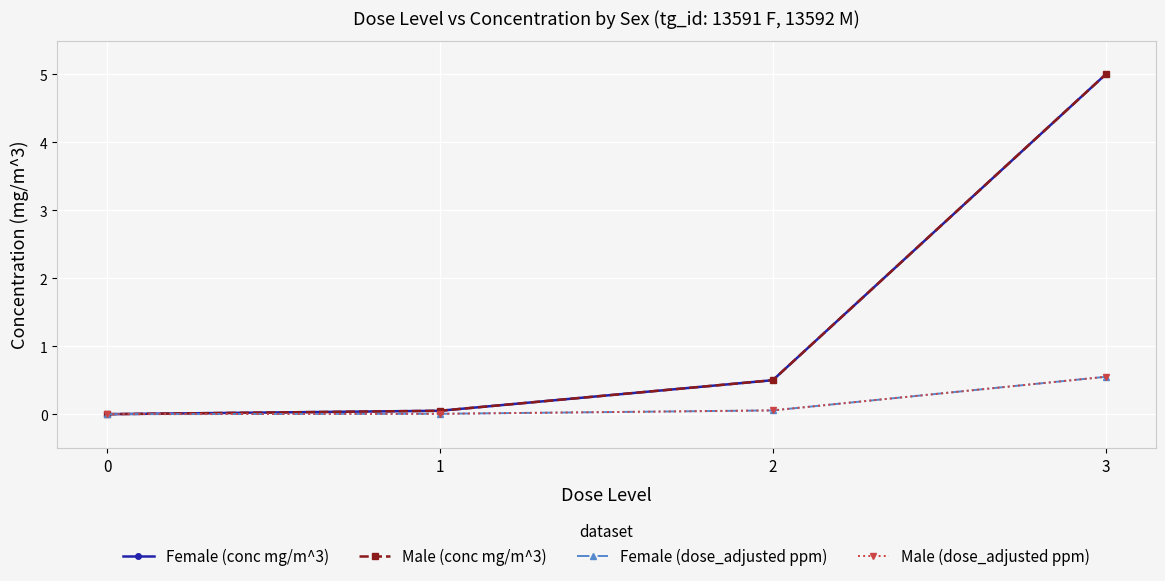

Count the number of data series in this chart.

4